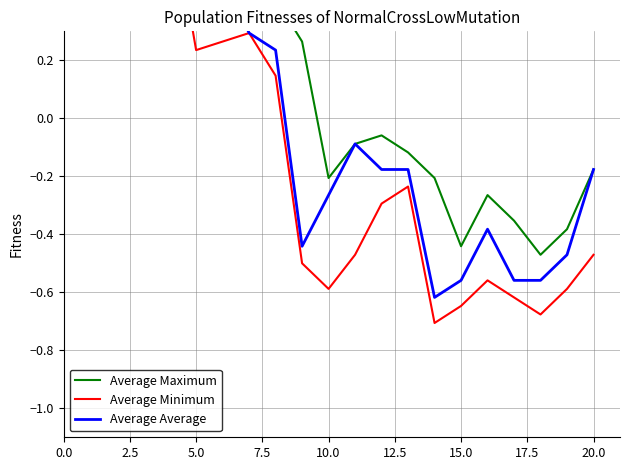

True or false: Average Average and Average Maximum cross at least once.

False